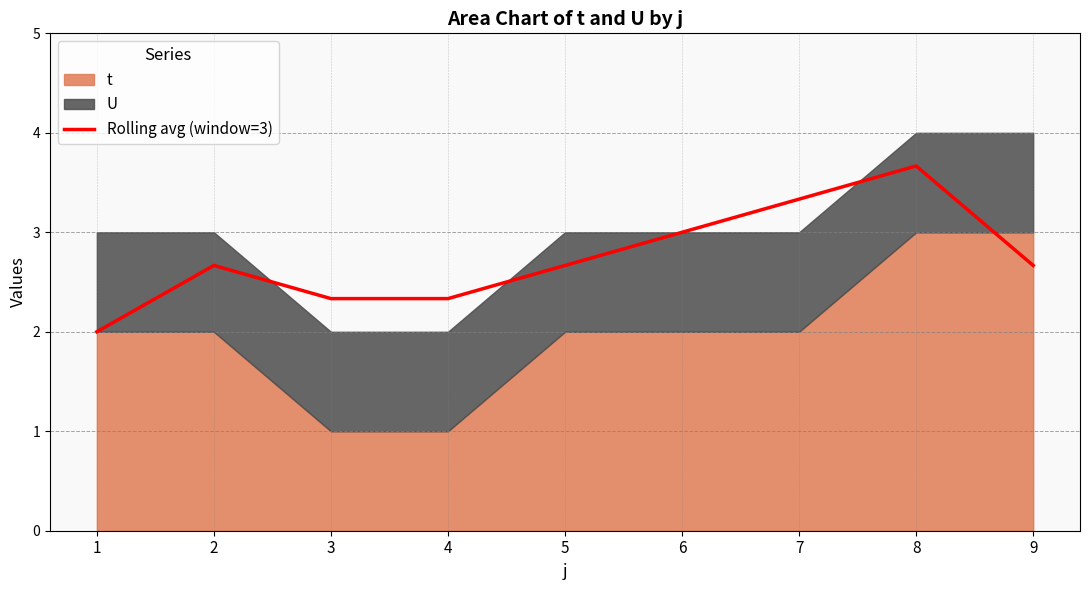

At which category does the data reach its first local peak?

2